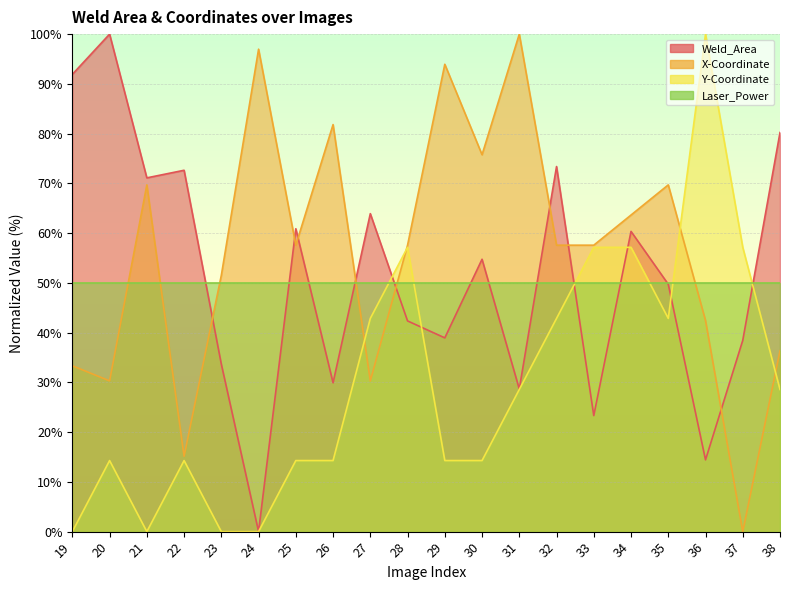

Is the value of Y-Coordinate at 31 greater than the value of Weld_Area at 21?

No